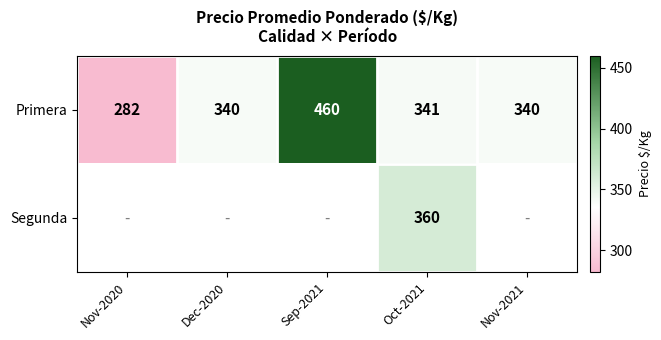

Is it true that Segunda equals 360 at Oct-2021?

True